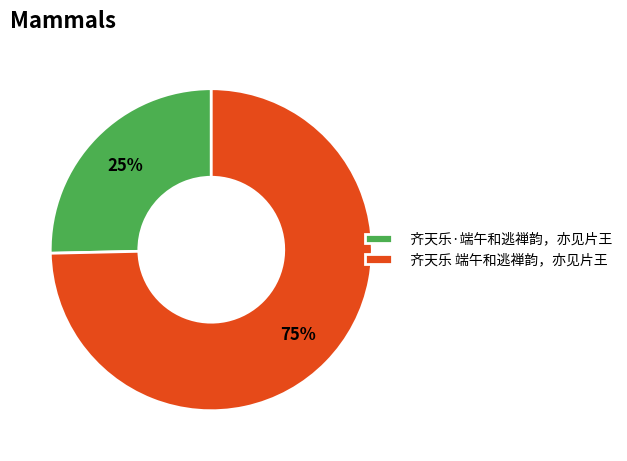

Is the sum of 齐天乐 端午和逃禅韵，亦见片王 and 齐天乐·端午和逃禅韵，亦见片王 greater than half?

Yes